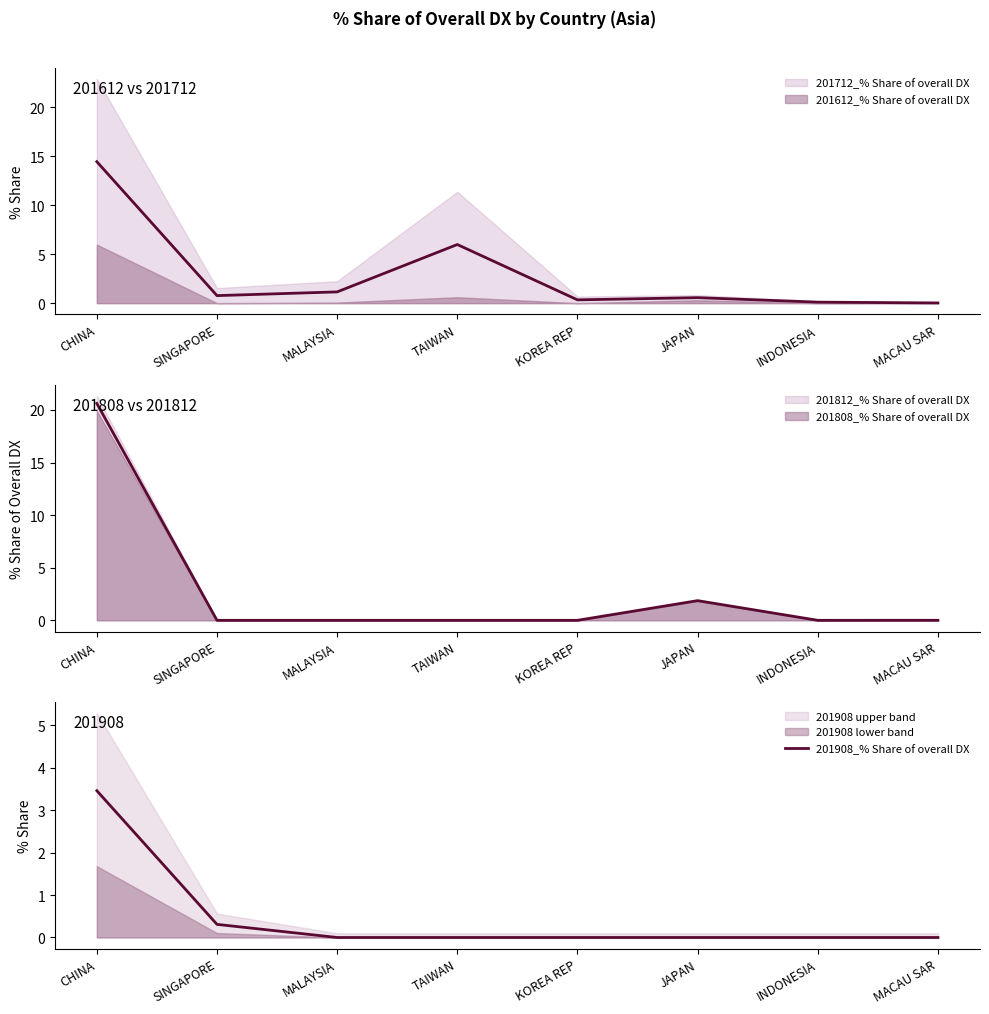

True or false: the data has more than 0 interior local peaks.

False